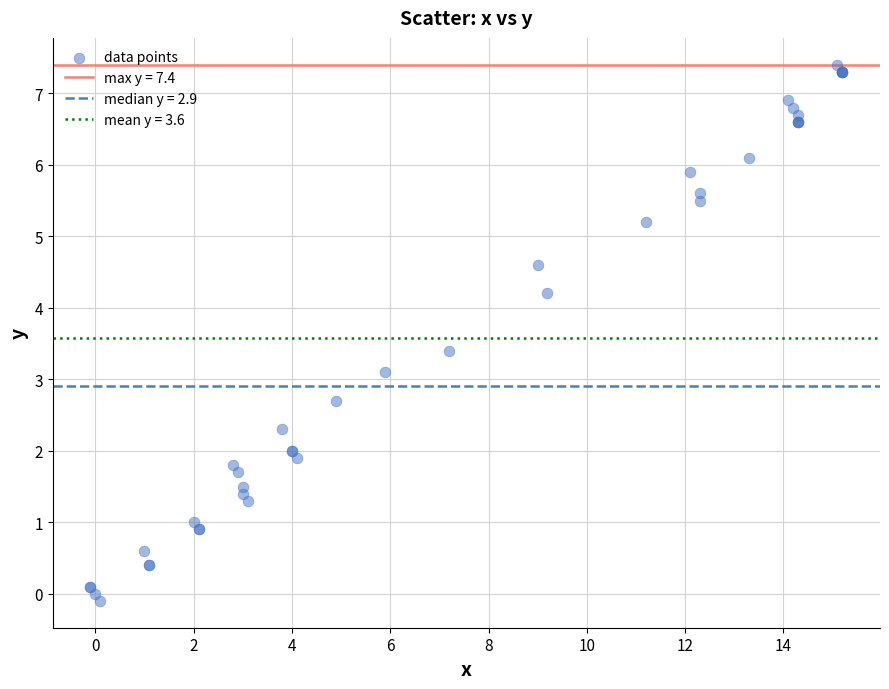

What Y value in the scatter plot is closest to 3?

3.1